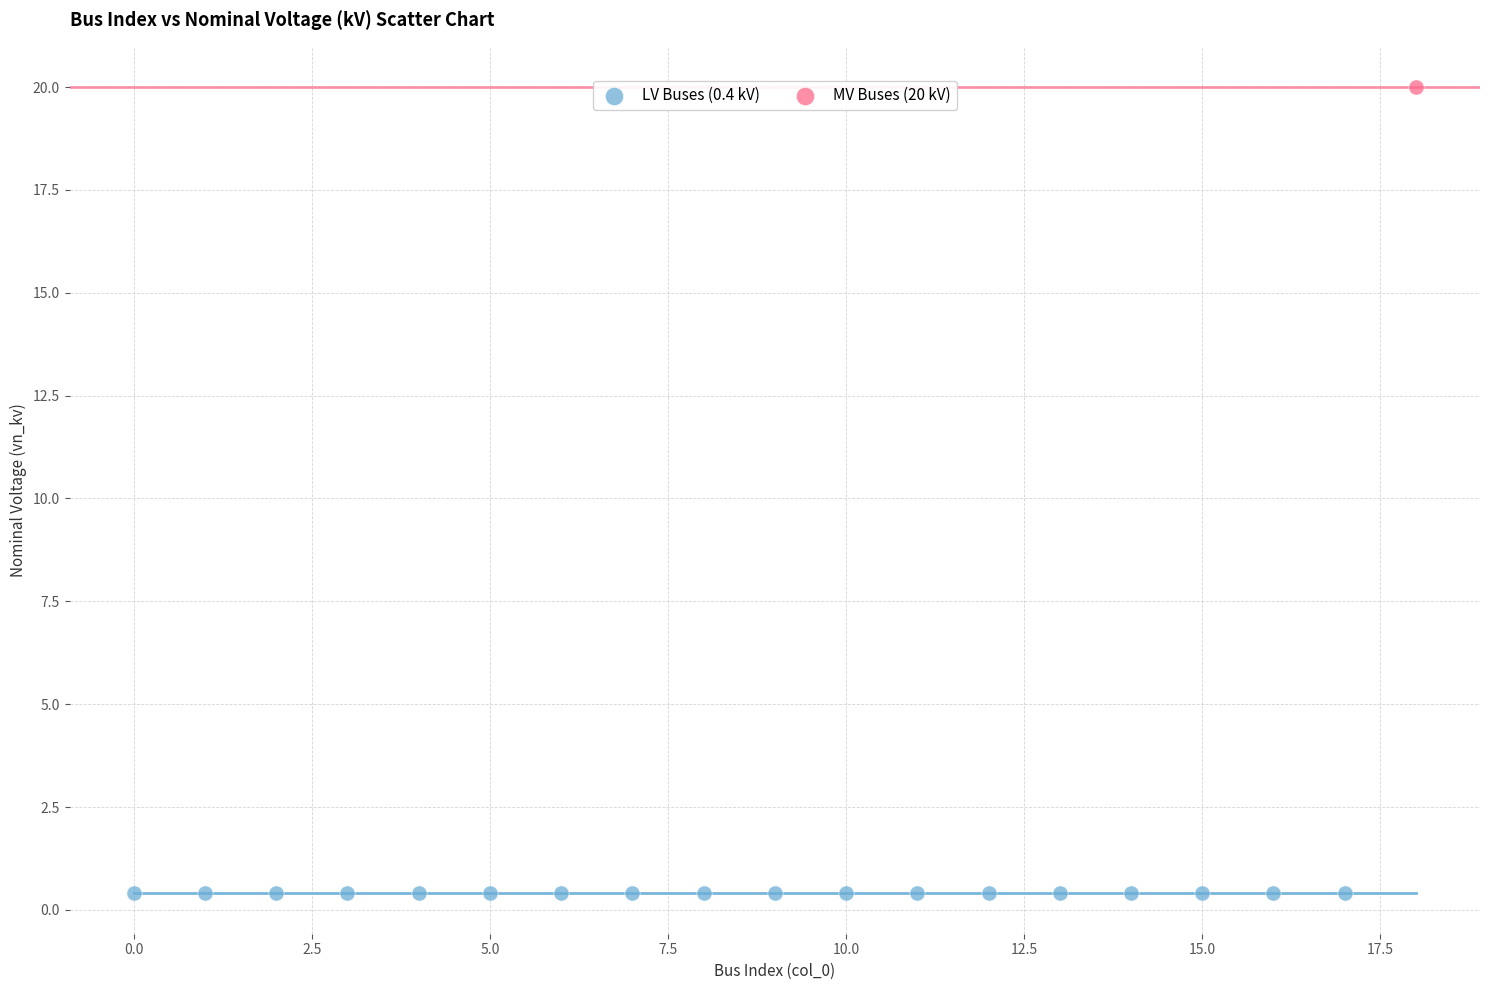

Which series contains the lowest Y value?

LV Buses (0.4 kV)